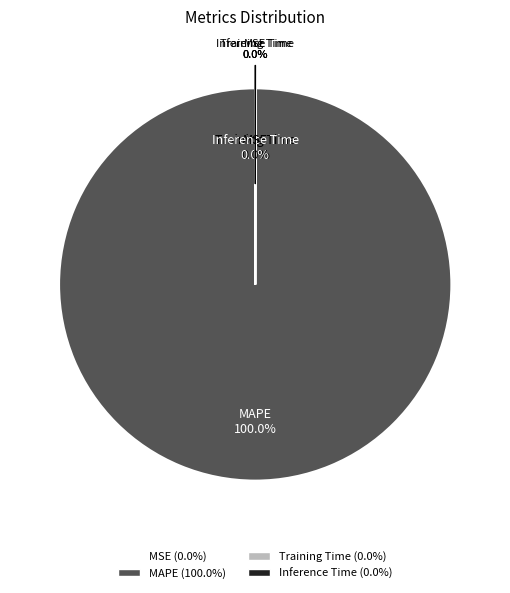

Which slice is the largest?

MAPE